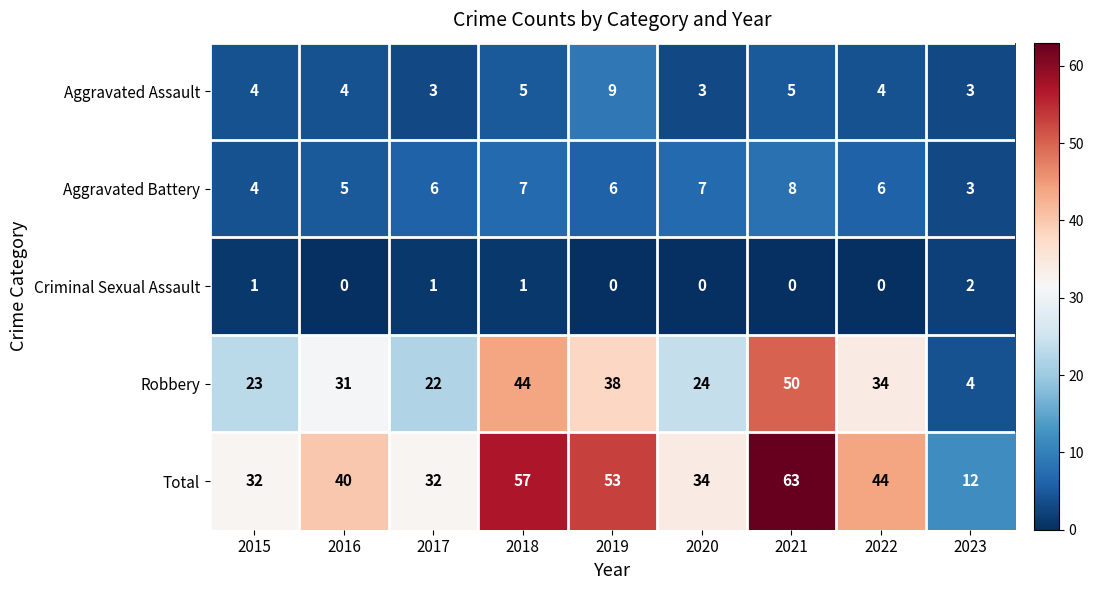

What is the difference between the second highest and minimum values in the Robbery series?

40